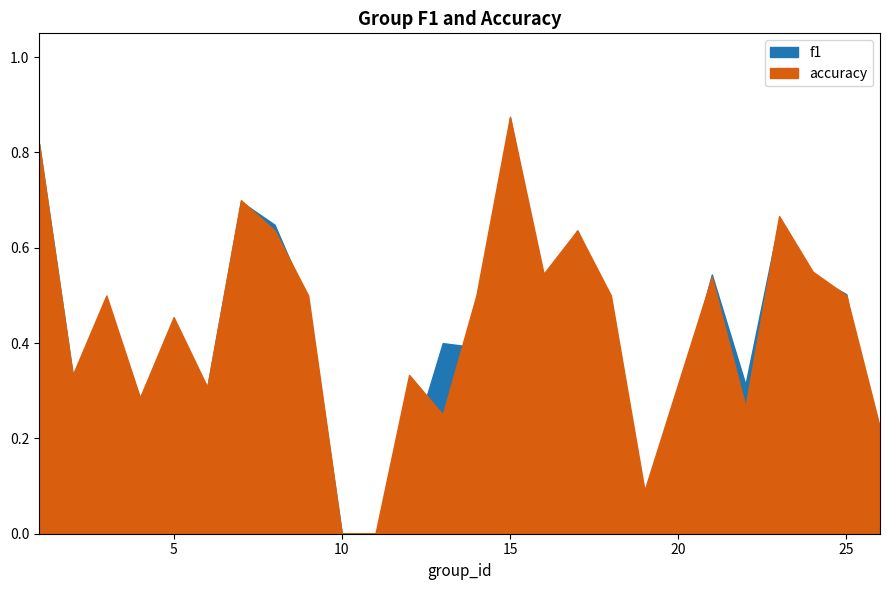

Where is accuracy nearest to the value 0?

10